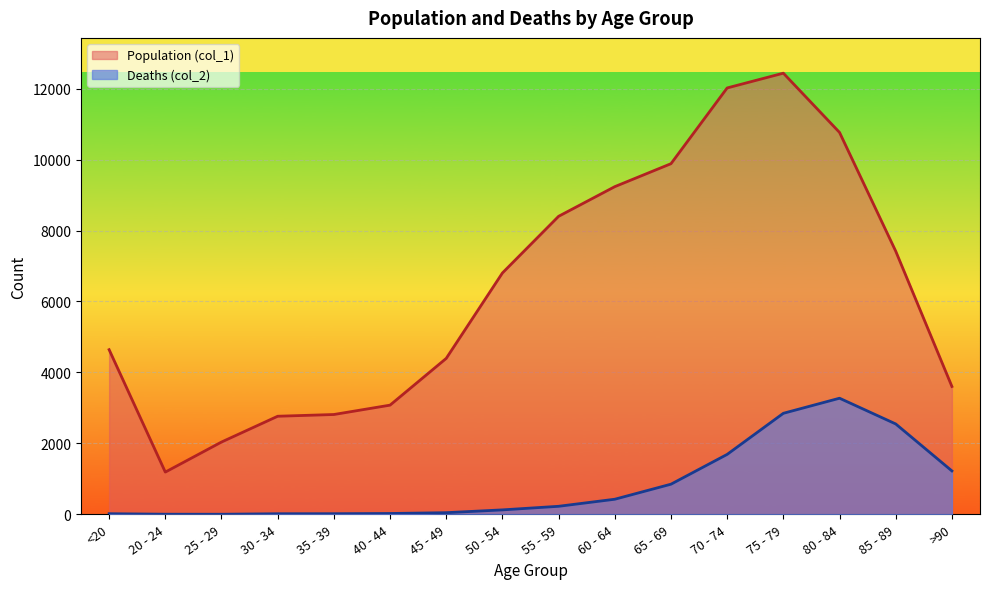

How many interior local valleys does the Deaths (col_2) series have?

1